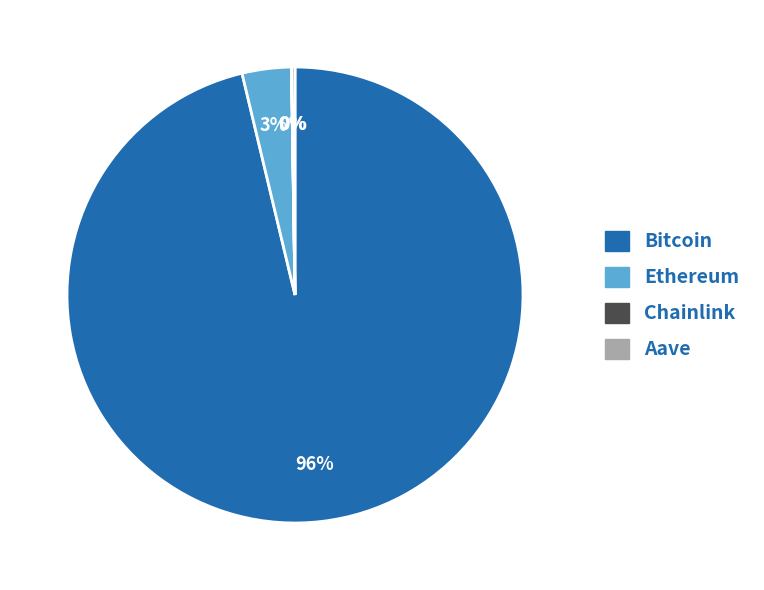

True or false: Bitcoin accounts for 96% of the total.

True